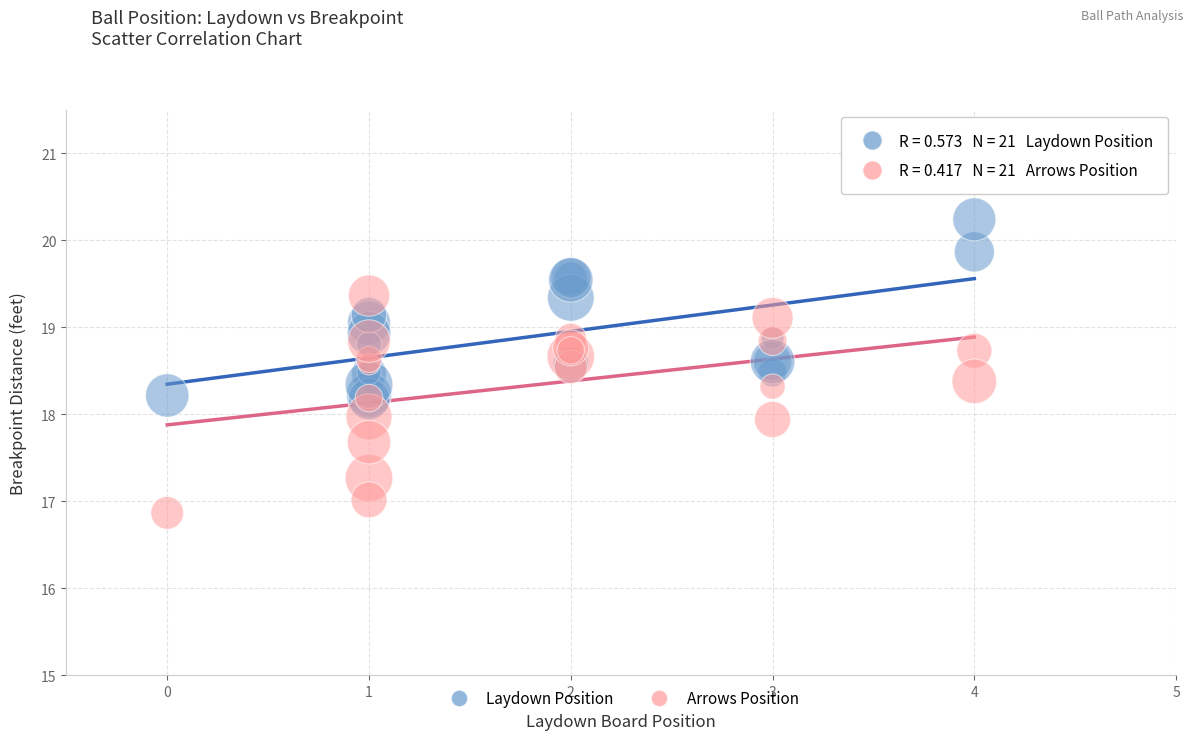

What are all the series names shown in the legend?

Laydown Position, Arrows Position